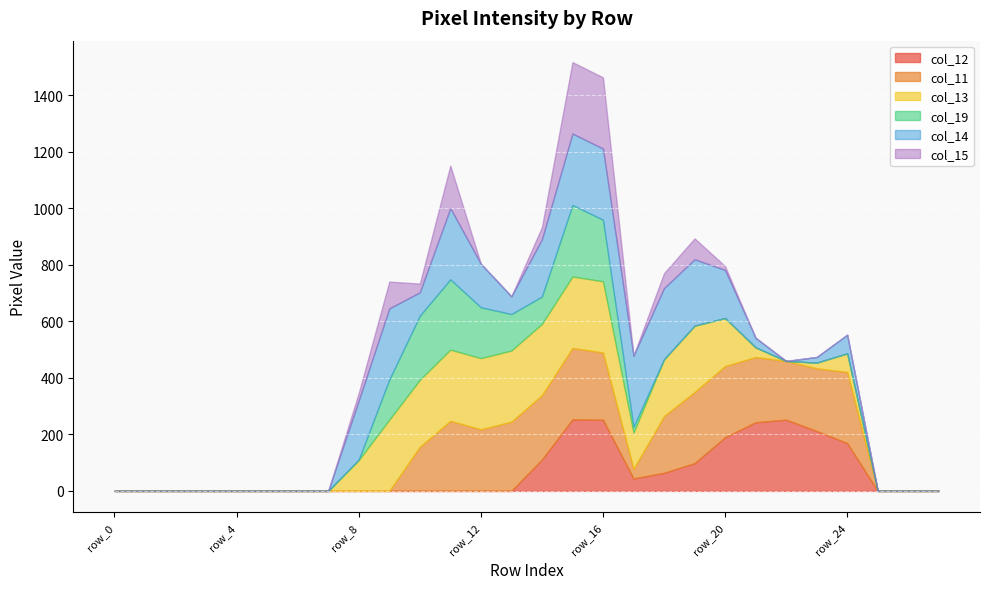

True or false: col_15 has a value of 165 at row_21.

False